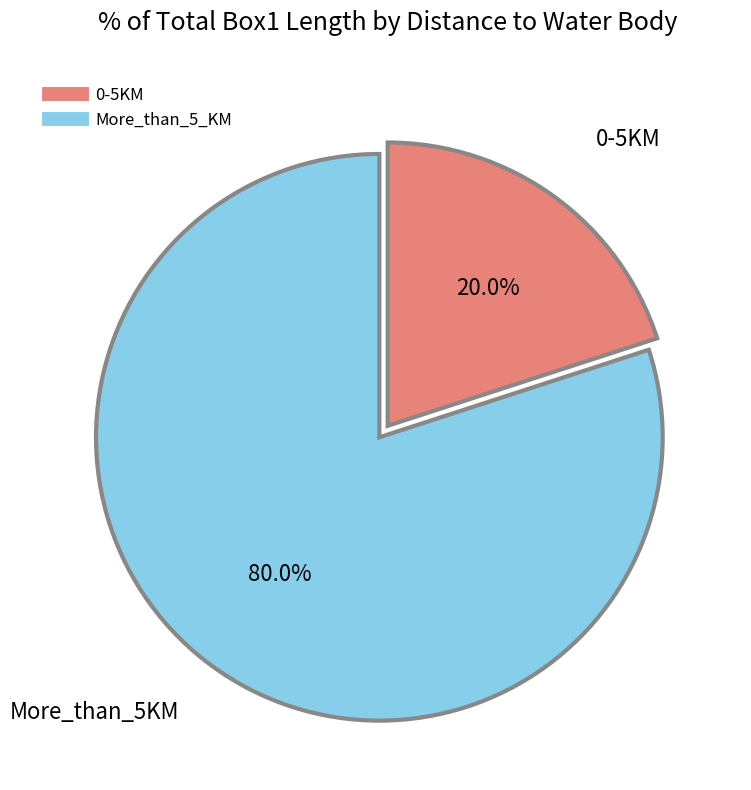

Does any single category account for the majority?

Yes